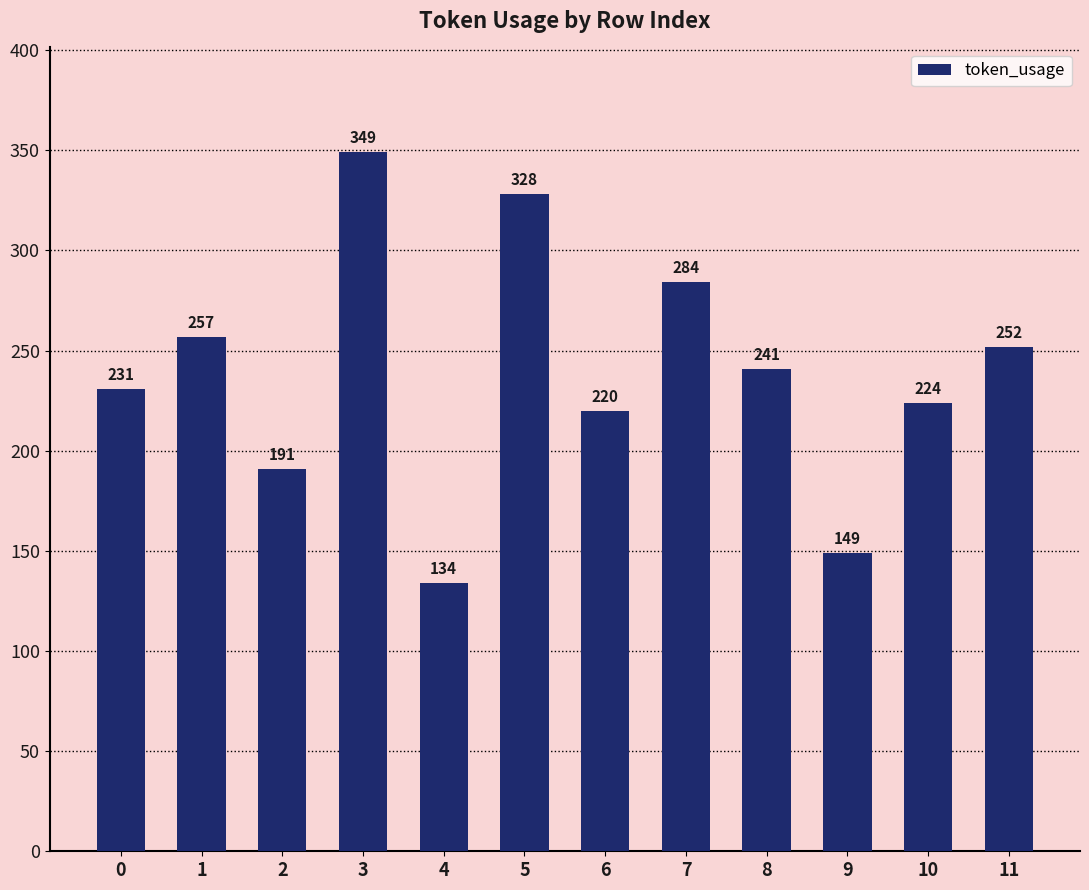

What is the value of the 11th bar from the left?

224